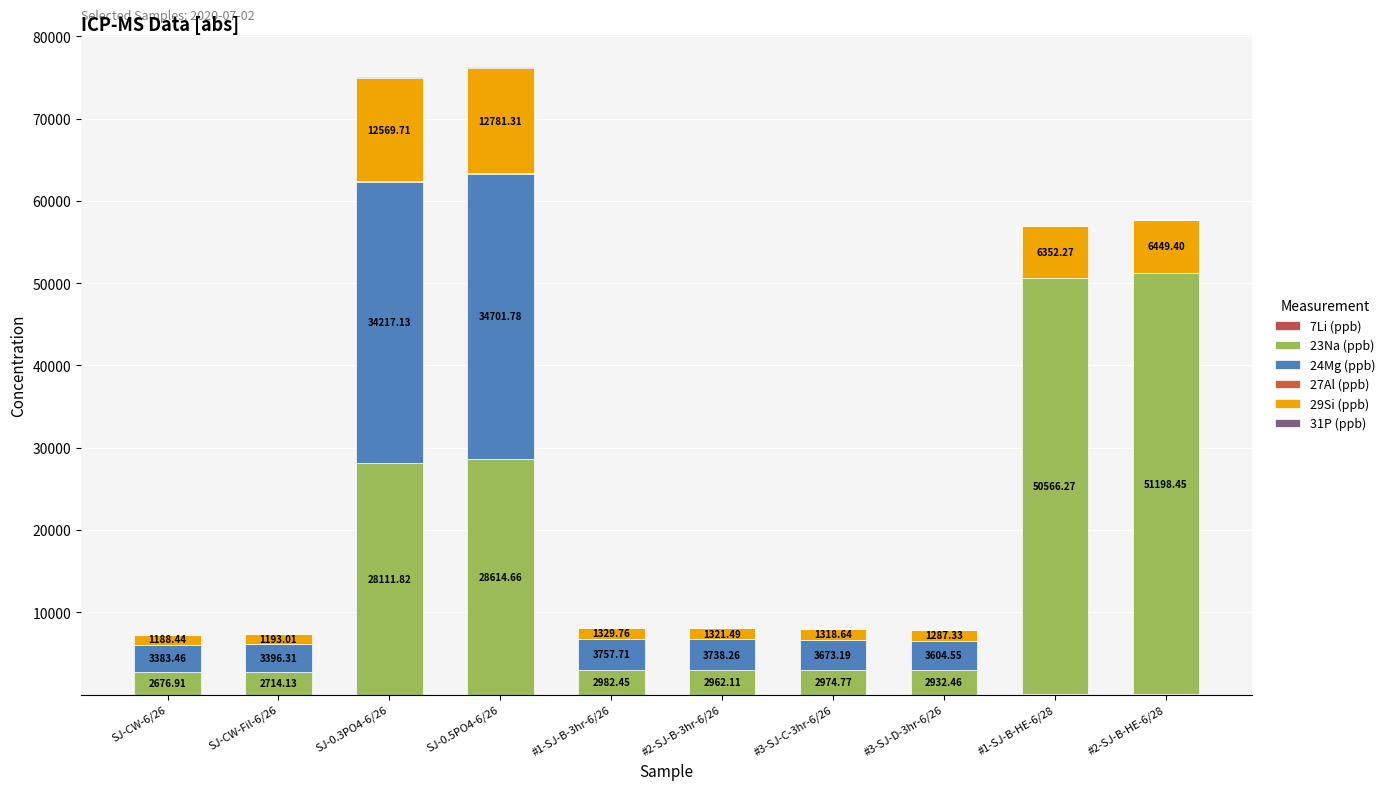

Does the chart contain stacked bars?

Yes